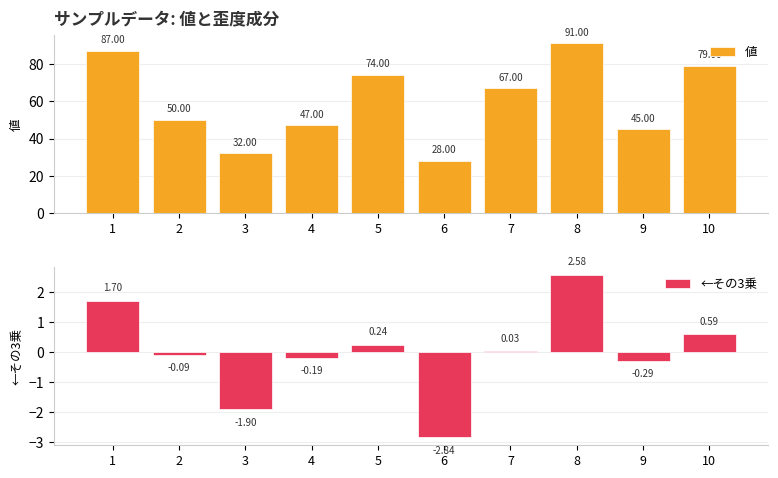

List the labels in order of ←その3乗 value, smallest first.

6, 3, 9, 4, 2, 7, 5, 10, 1, 8